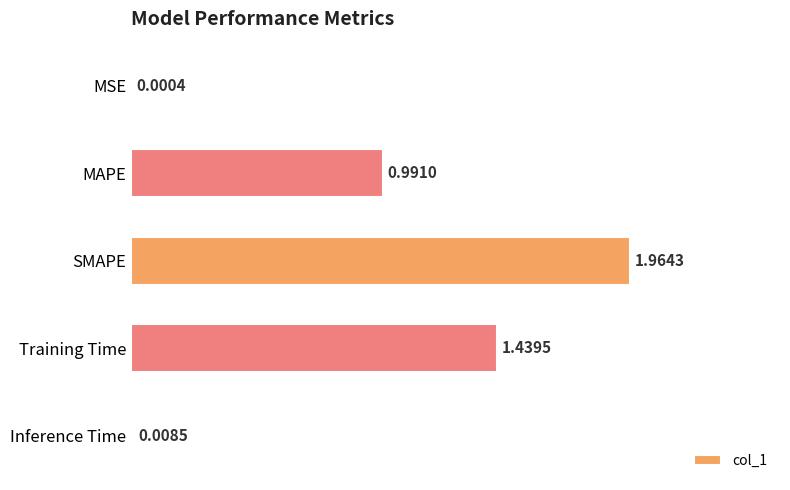

Are the bars horizontal?

Yes